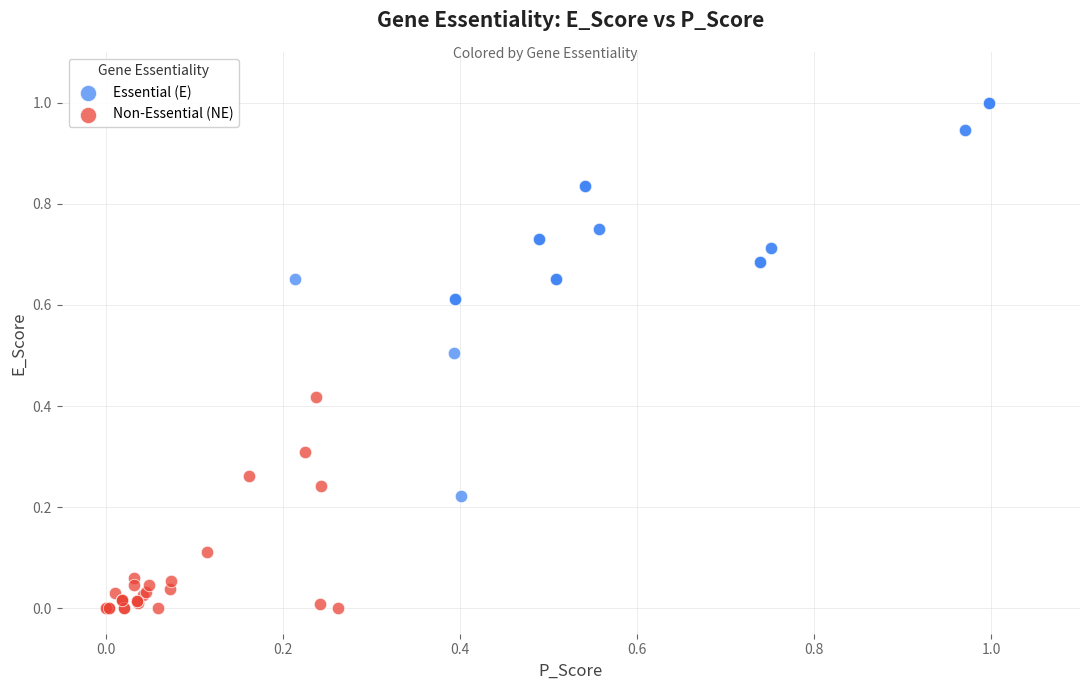

Which series reaches the maximum Y coordinate?

Essential (E)